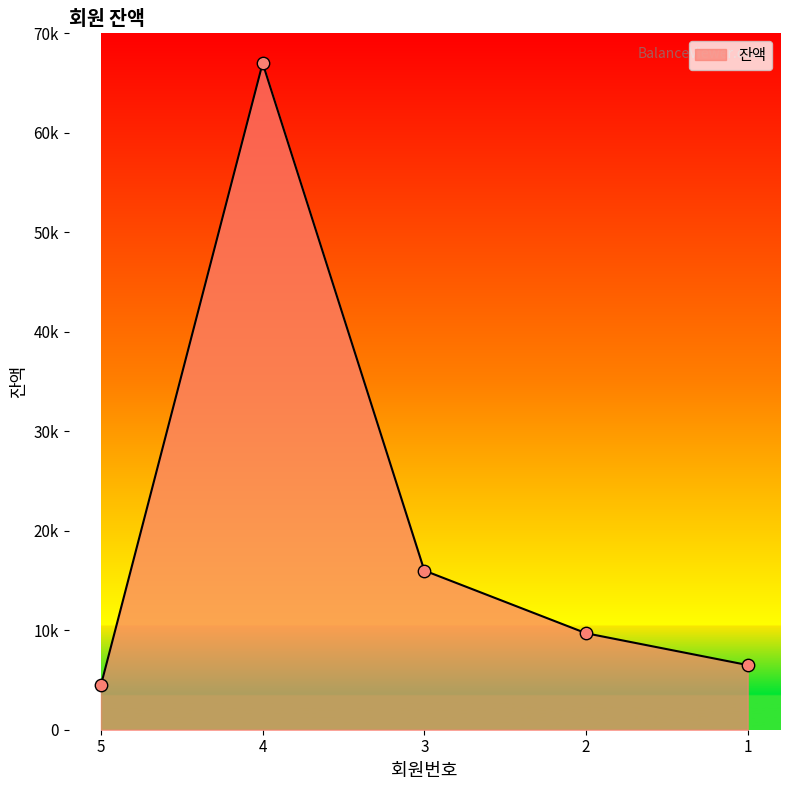

Approximately how many times larger is the value at 4 compared to 1?

10.3